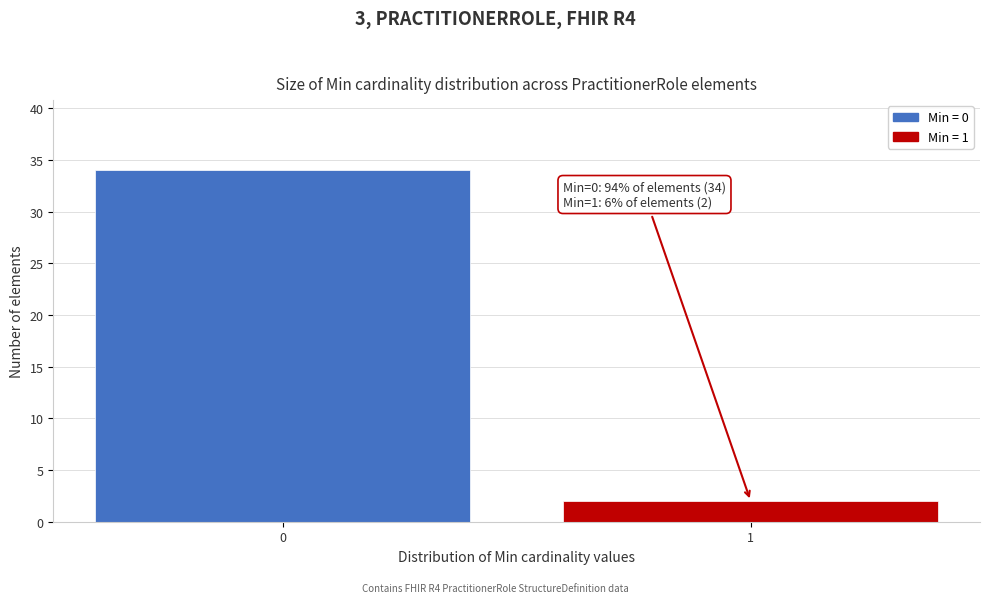

Reading left to right, what are all the values shown in this chart?

34	2